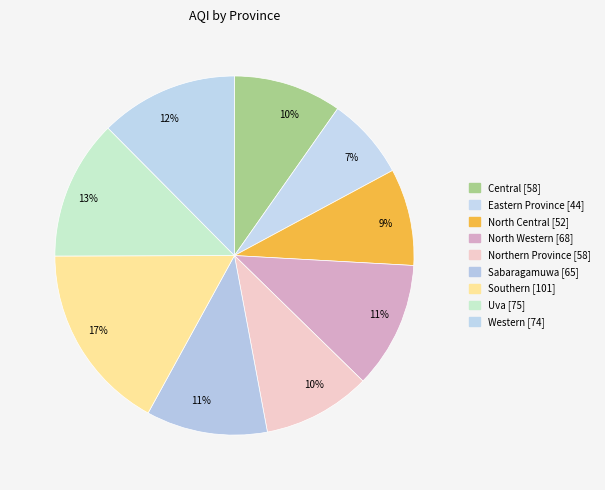

To the nearest percent, what is the difference between the largest and smallest slice percentages?

10%